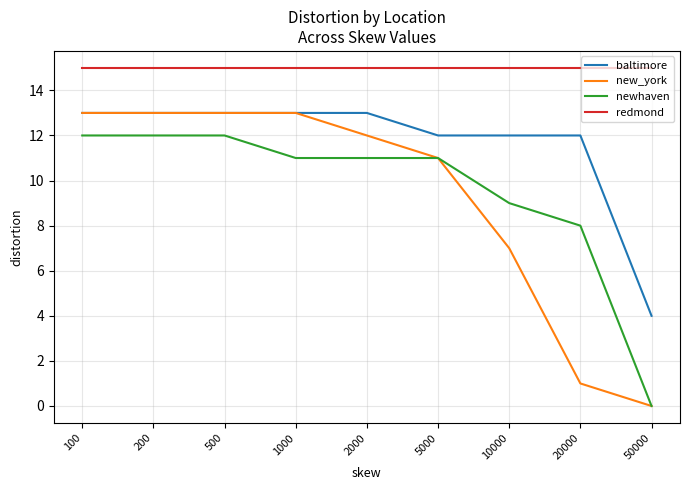

The value of new_york at 10000 is 7. True or false?

True